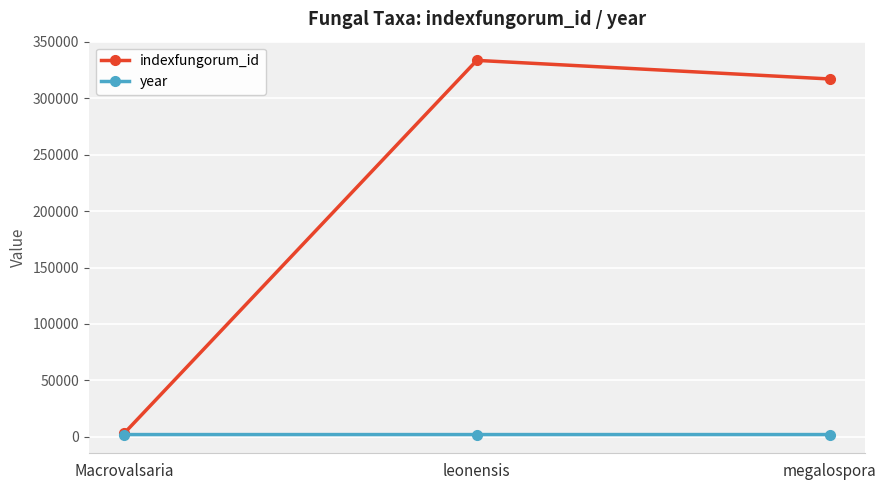

At which label does indexfungorum_id first exceed 317110?

leonensis